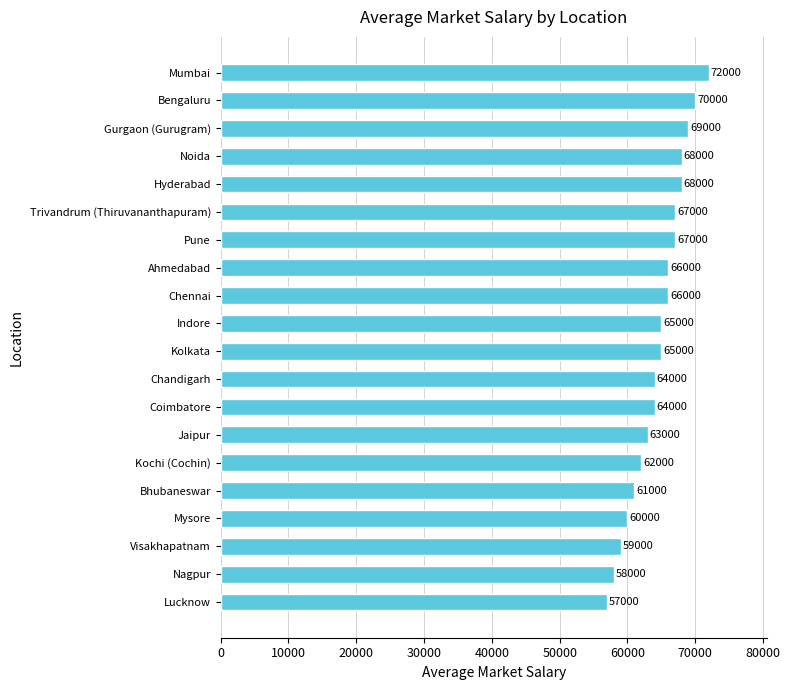

The chart shows a value of 45290 at Noida. True or false?

False